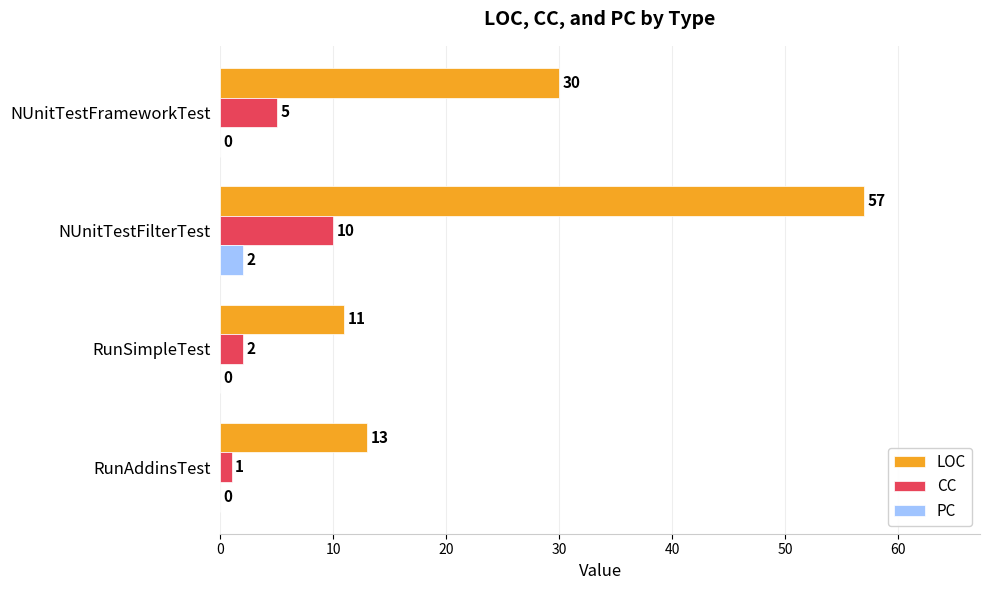

Which label corresponds to the largest value in the chart?

NUnitTestFilterTest